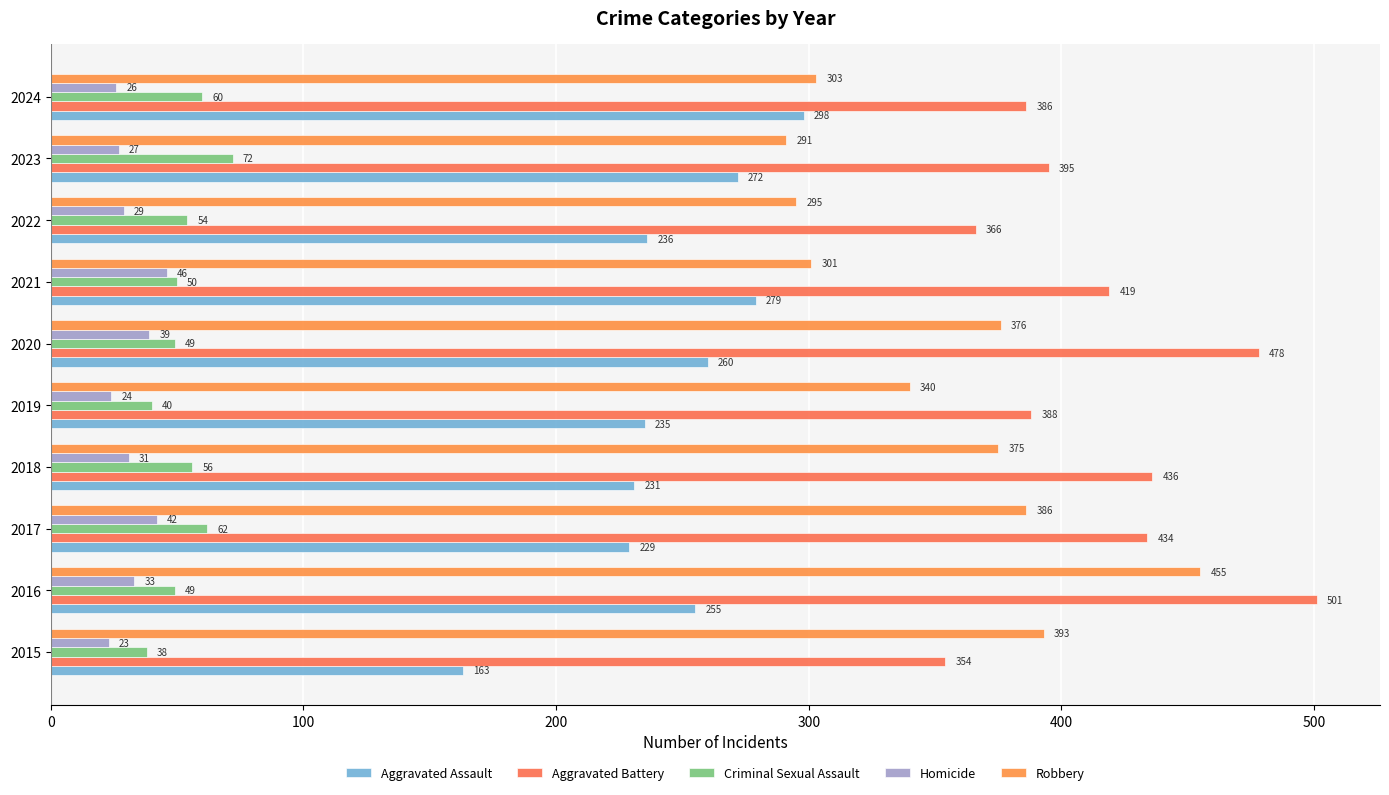

What is the greatest value displayed?

501